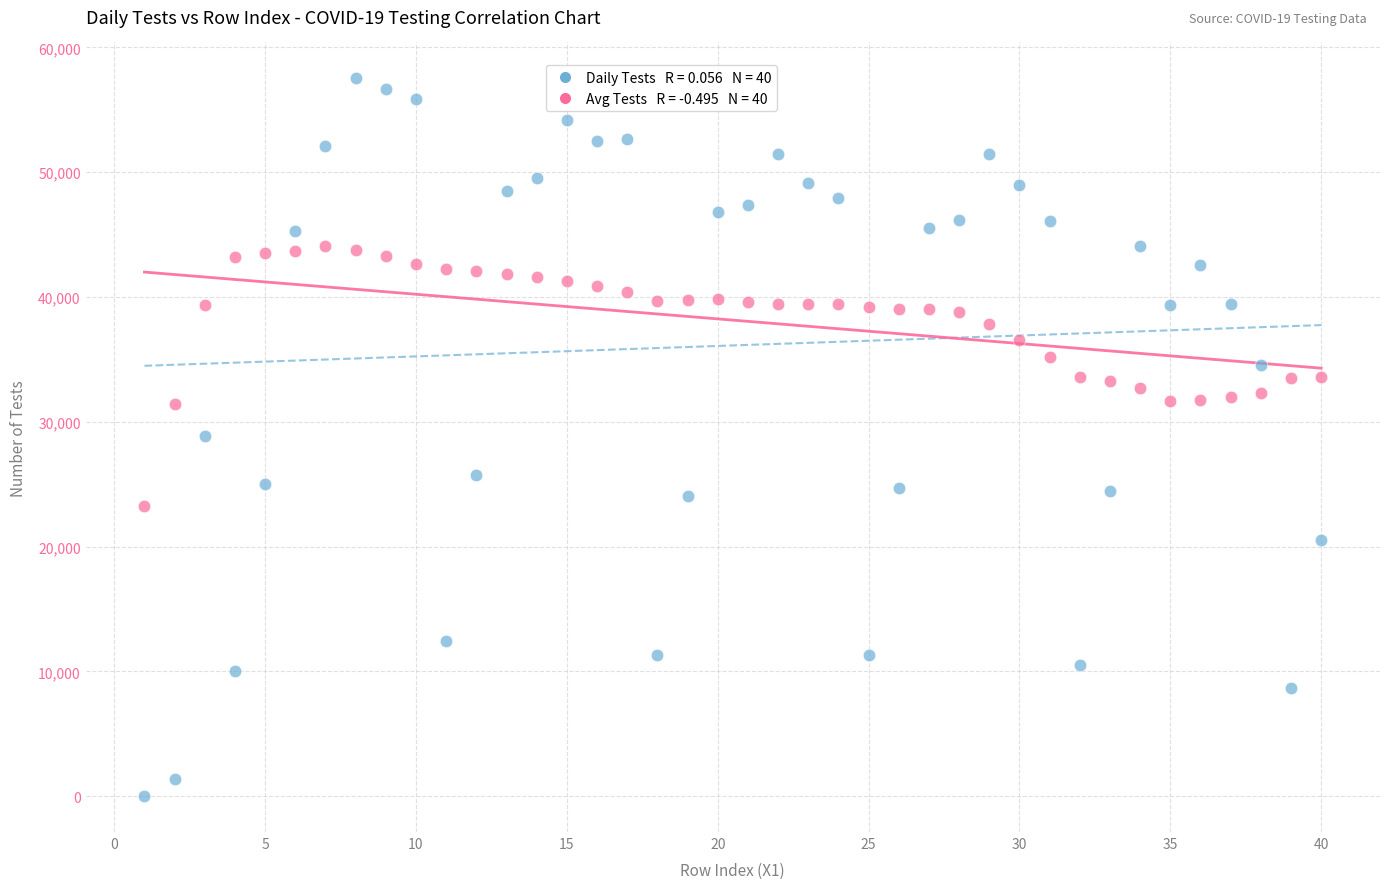

Across all data points, what is the range of Y values (max minus min)?

57525